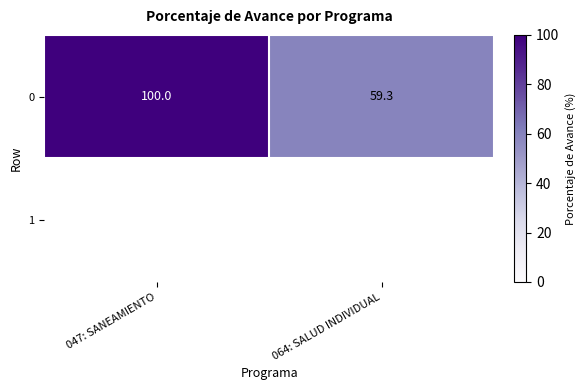

How many series are shown in this chart?

1